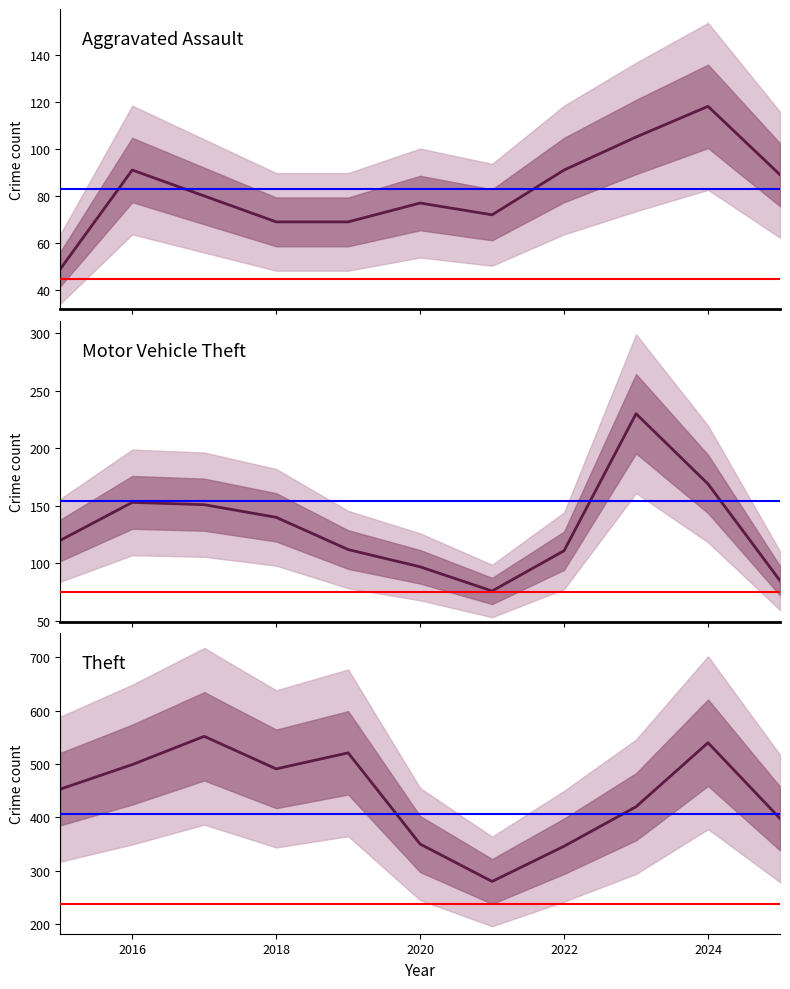

How many interior local peaks does the Aggravated Assault series have?

3